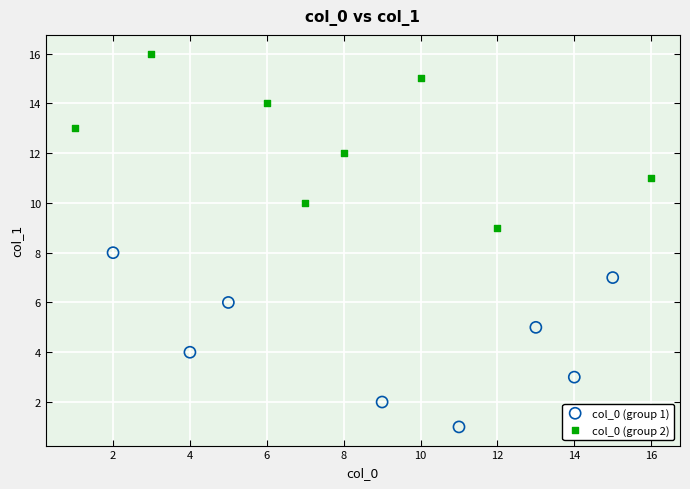

Which series contains the lowest Y value?

col_0 (group 1)